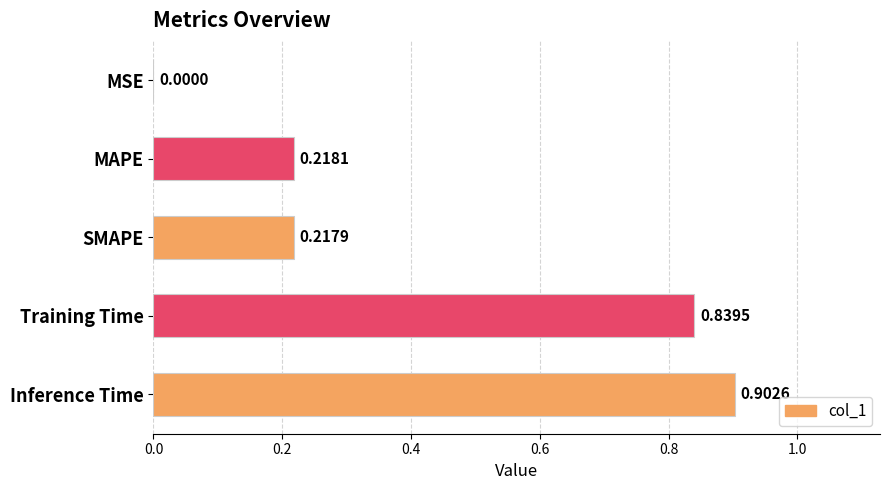

At which label is the value closest to 0?

MSE